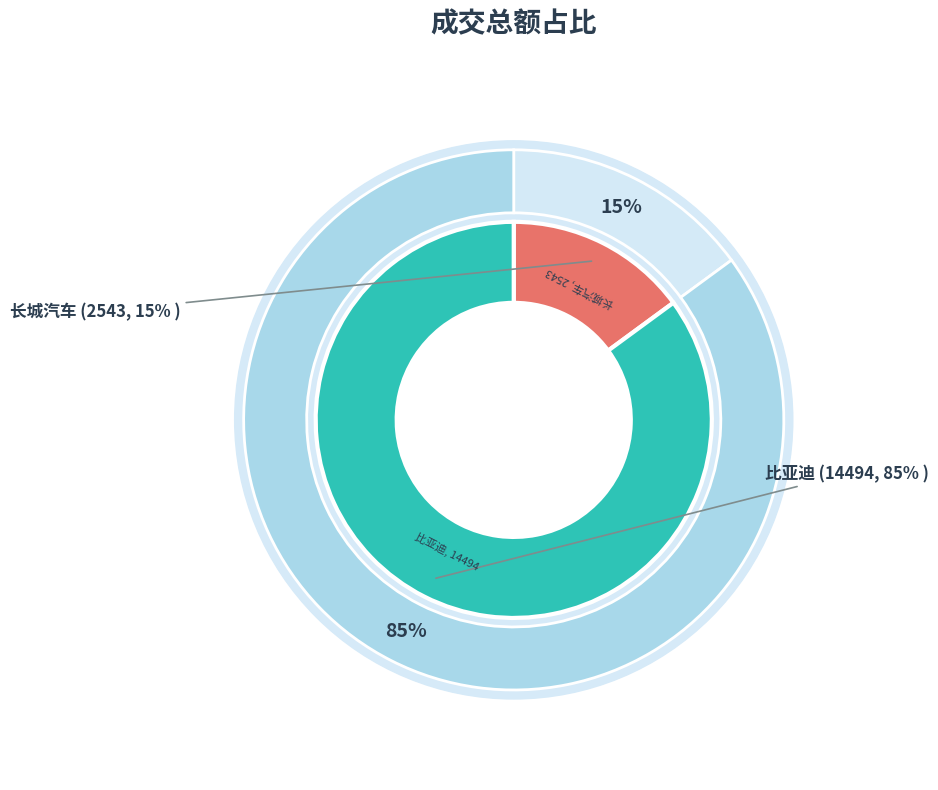

True or false: 长城汽车 accounts for 15% of the total.

True